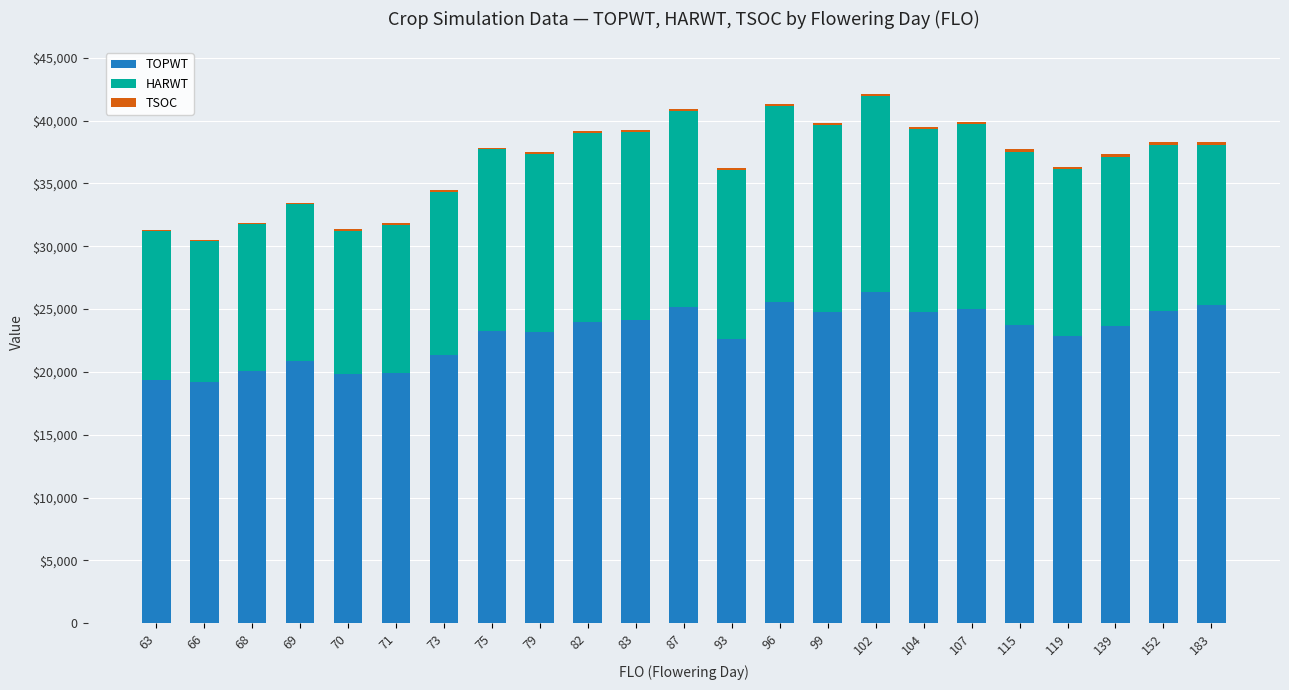

List the labels in order of TSOC value, largest first.

119, 115, 152, 139, 183, 99, 93, 87, 104, 70, 107, 96, 71, 79, 82, 102, 68, 83, 63, 73, 66, 75, 69